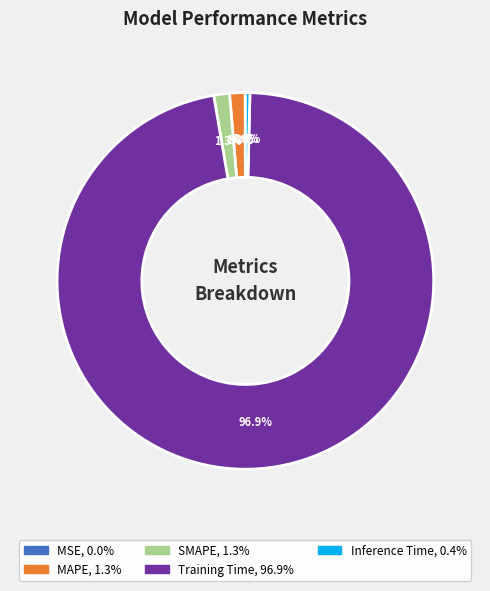

The MAPE slice represents 13% of the pie. True or false?

False